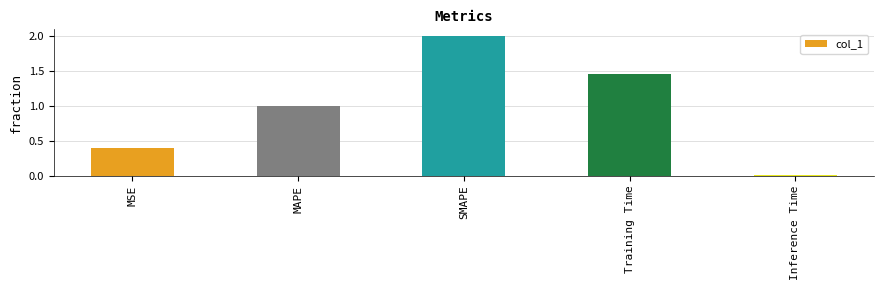

What is the change in value from Training Time to Inference Time?

-1.5